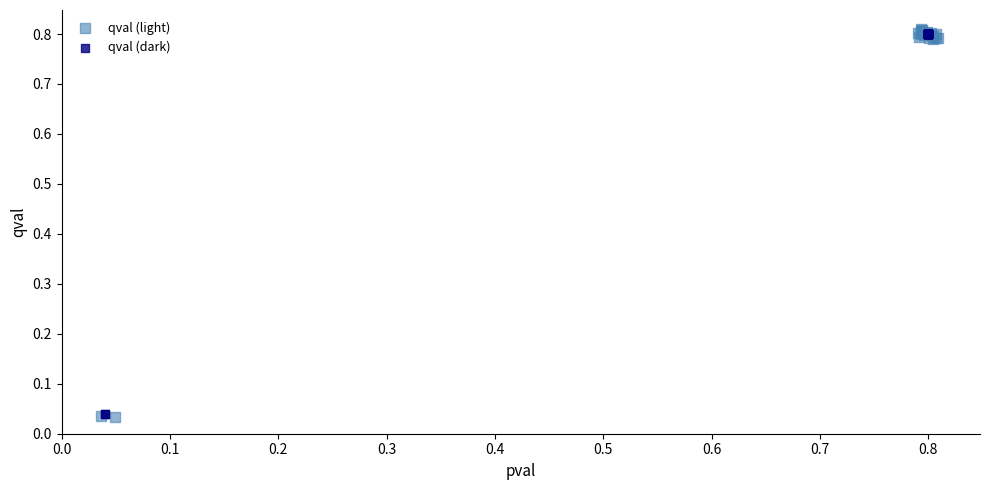

What are all the series names shown in the legend?

qval (light), qval (dark)